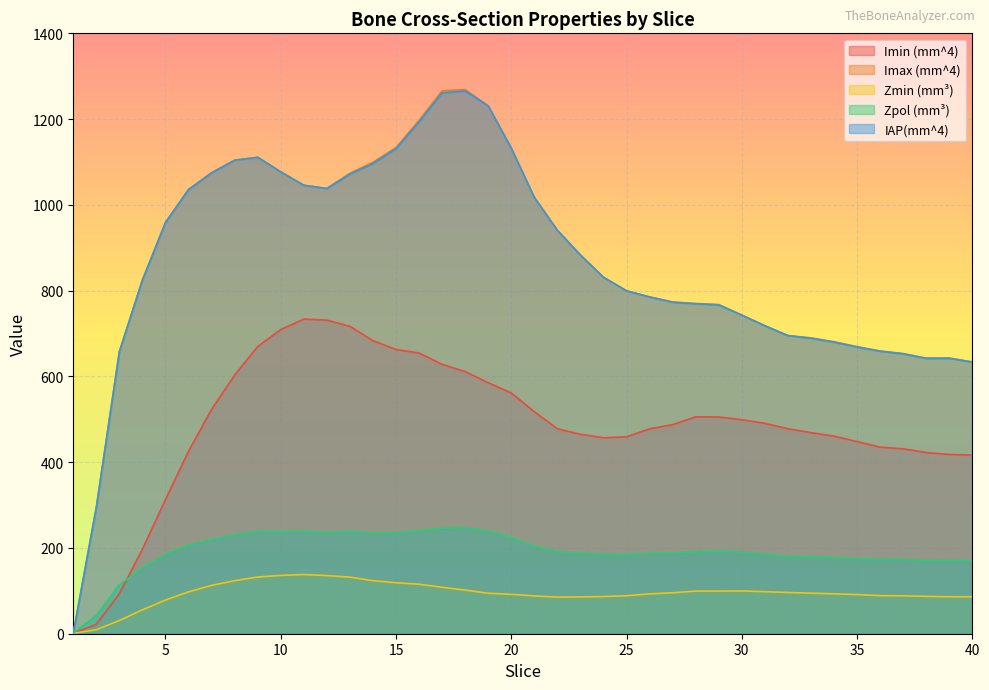

At how many categories does at least one series exceed 552?

38